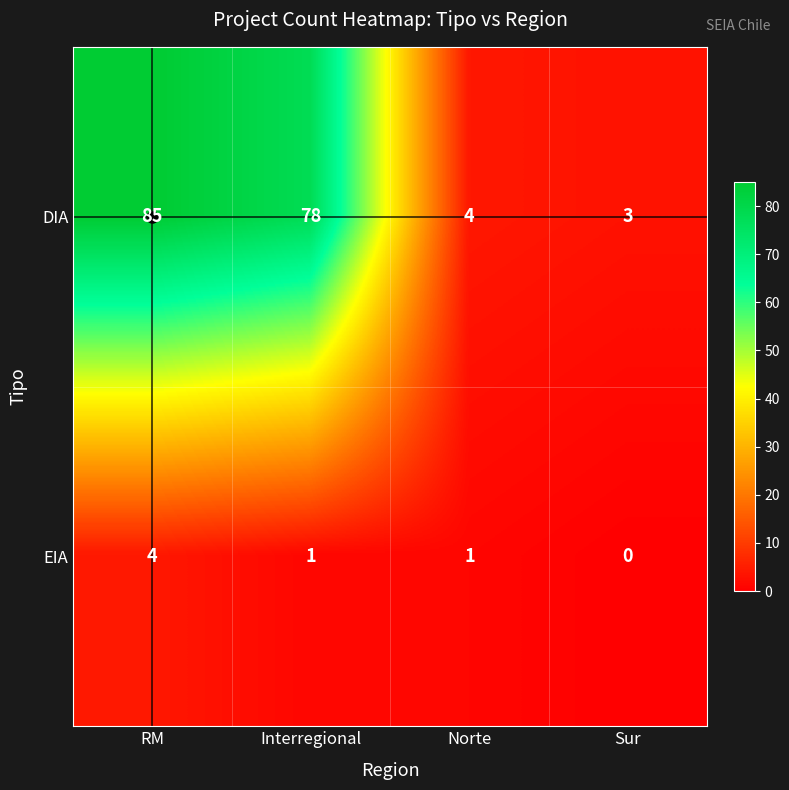

Is it true that DIA equals 7 at Norte?

False